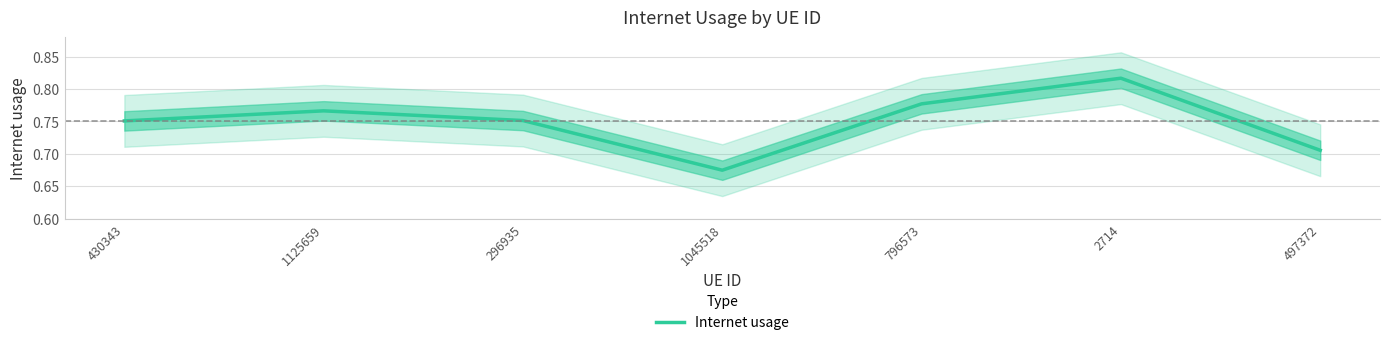

Reading right to left, what are all the values shown in this chart?

0.7	0.8	0.8	0.7	0.8	0.8	0.8